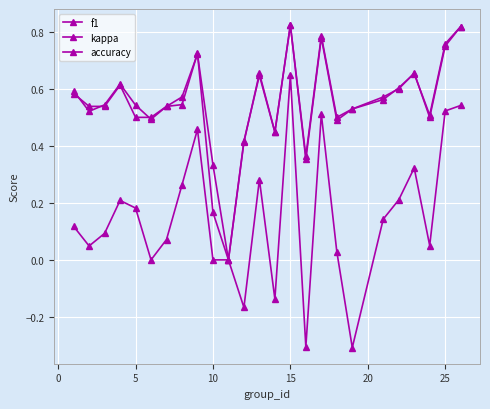

What is the difference between the maximum and minimum values in the accuracy series?

0.8